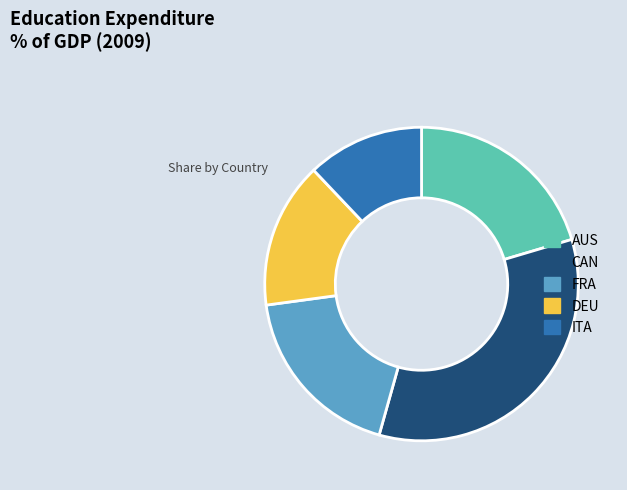

True or false: FRA accounts for 28% of the total.

False